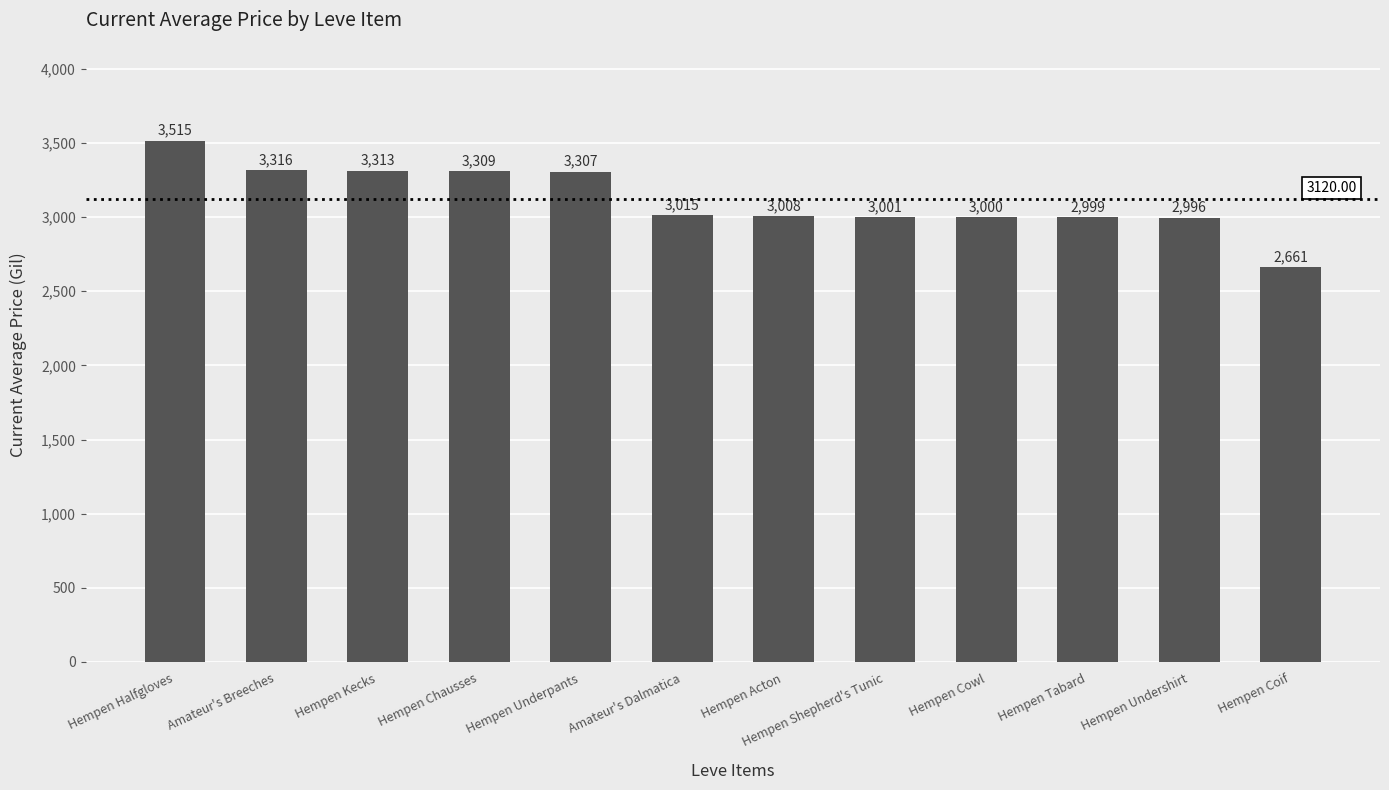

Reading left to right, extract all data points from this chart.

3515	3316	3313	3309	3307	3015	3008	3001	3000	2999	2996	2661